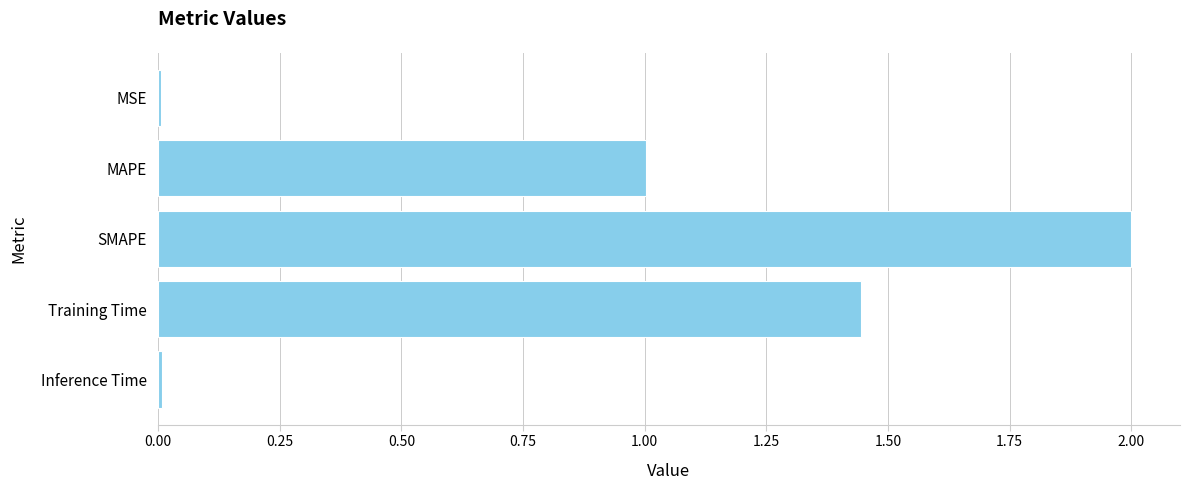

Which has a higher value, MAPE or SMAPE?

SMAPE